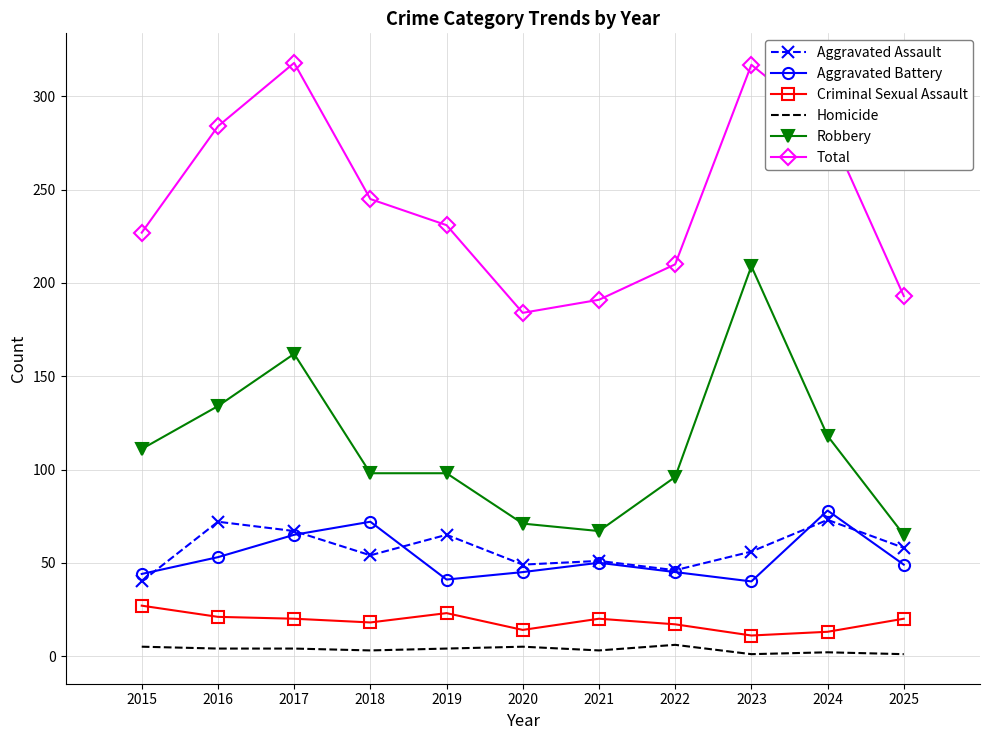

Between 2017 and 2018, which series saw the biggest shift?

Total